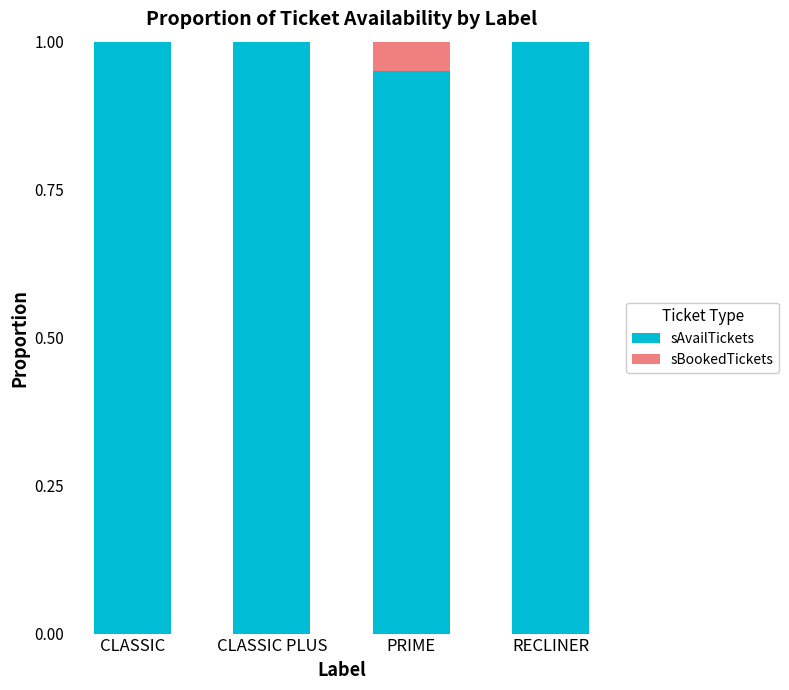

The sAvailTickets series shows 1.7 at RECLINER. True or false?

False